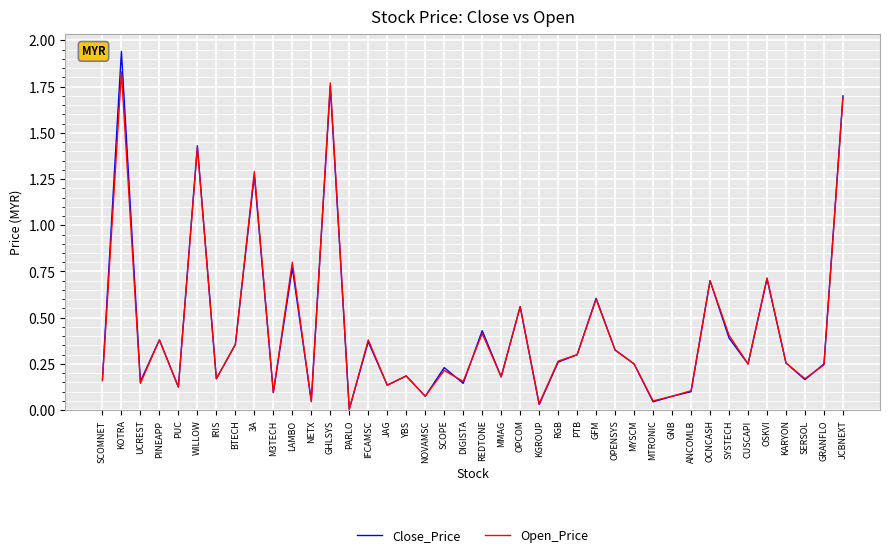

Which series has the largest range (max minus min)?

Close_Price